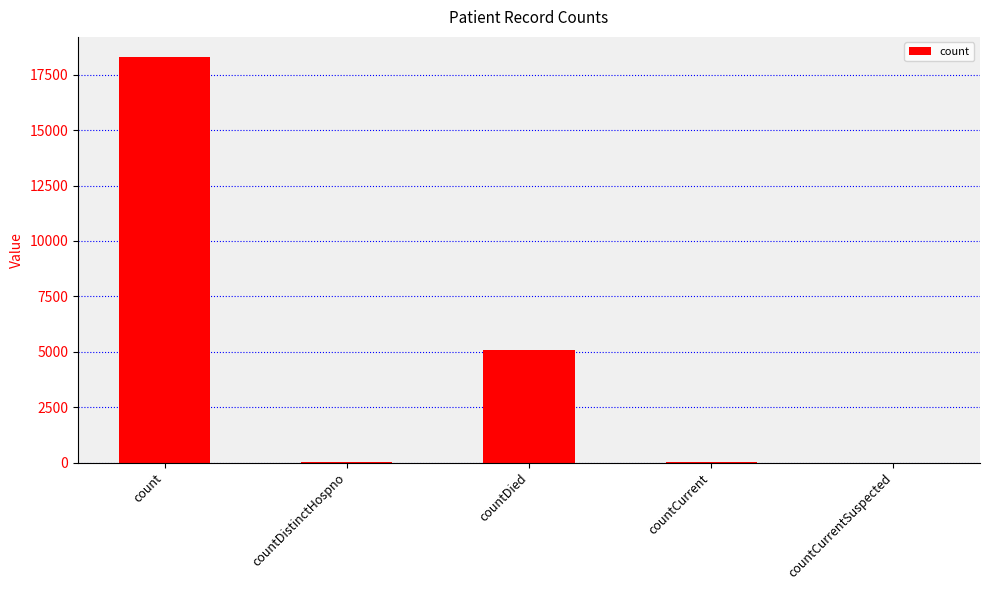

What is the sum of all values?

23430